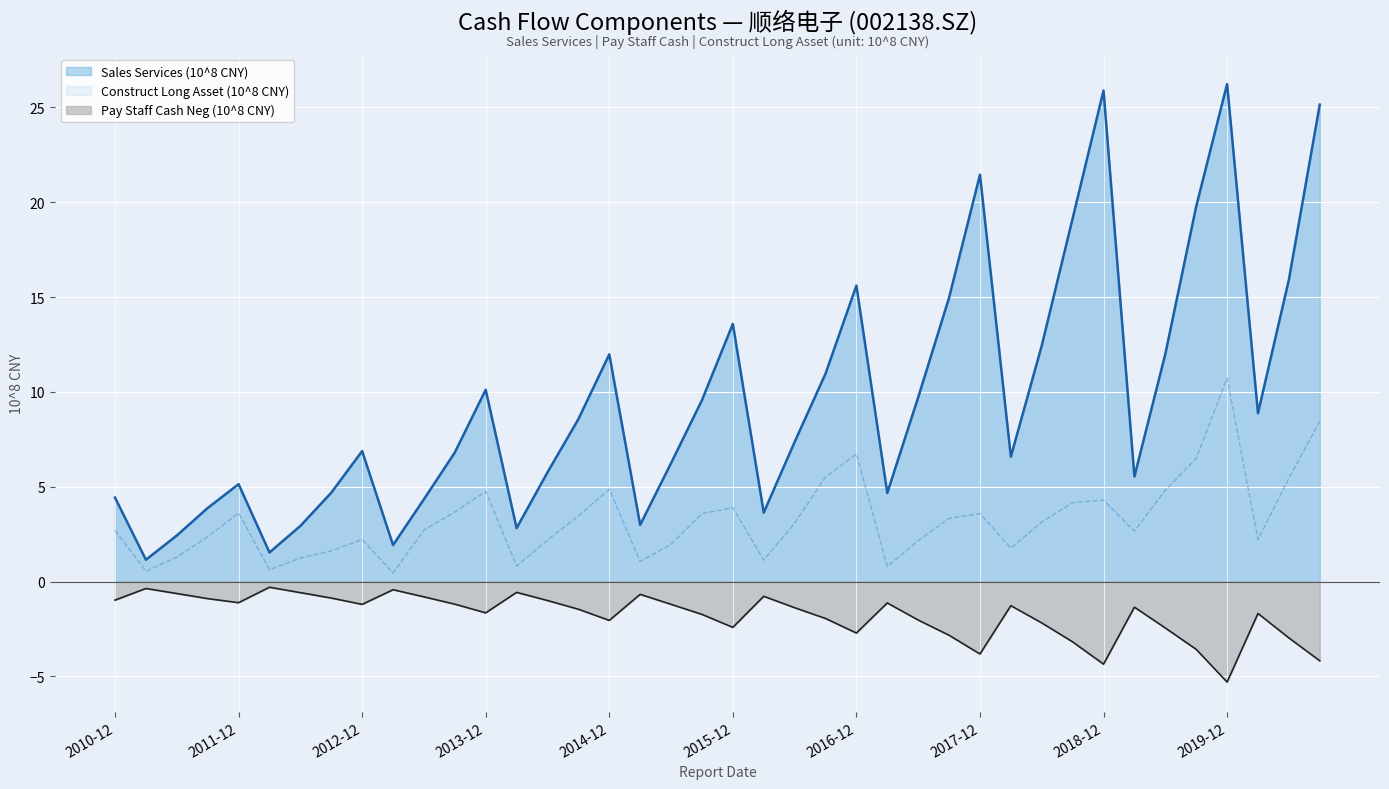

At which category does Construct Long Asset (10^8 CNY) reach its first local valley?

2011-03-31